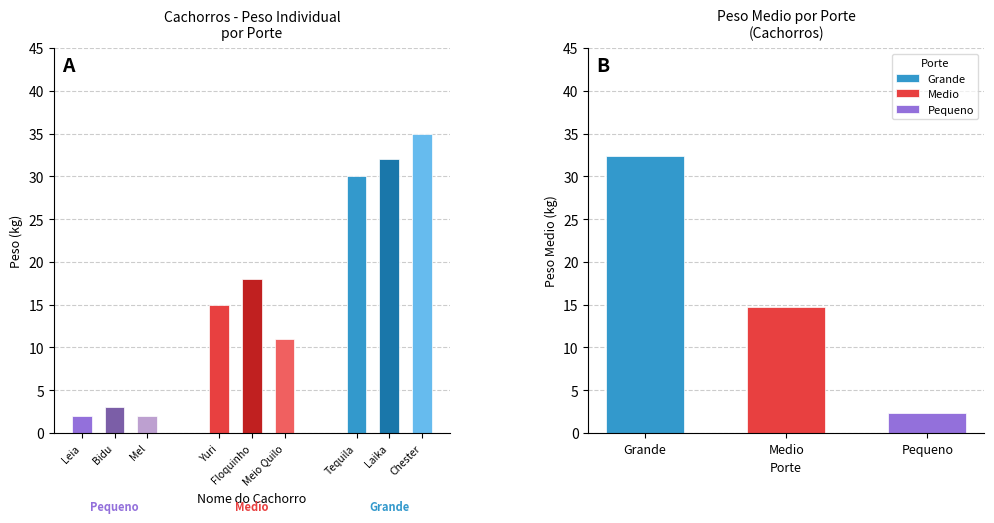

The Medio series shows 20 at Leia / Bidu / Mel. True or false?

False